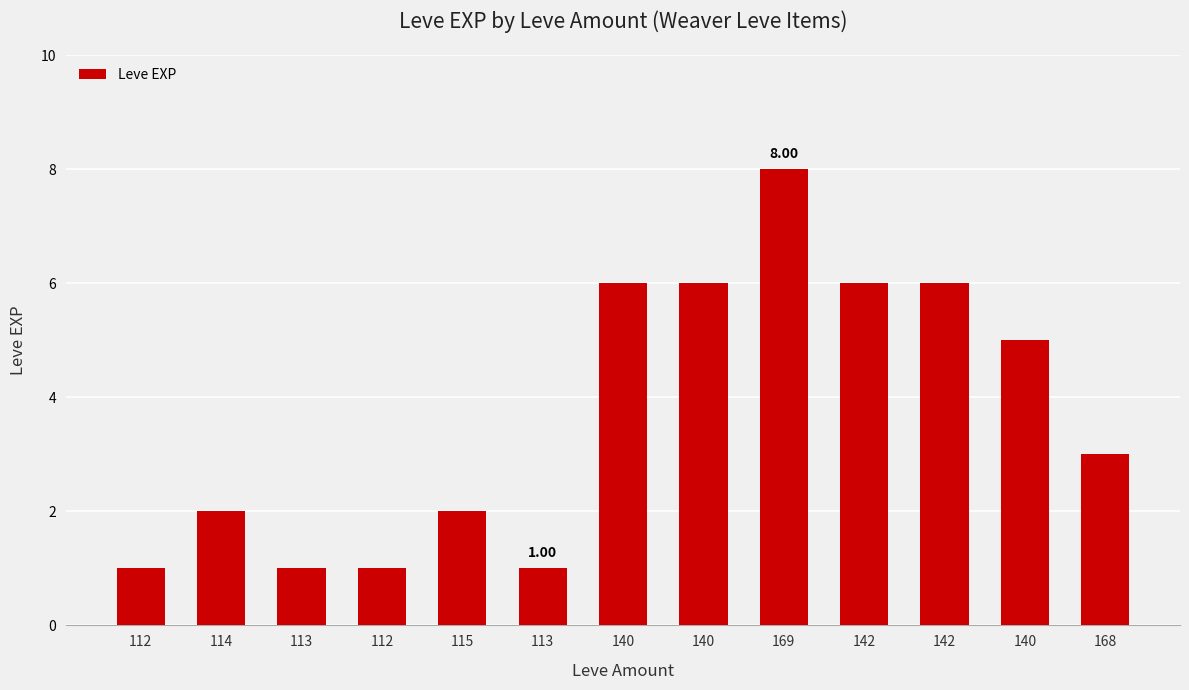

Is it true that the value at 142 is 6?

True